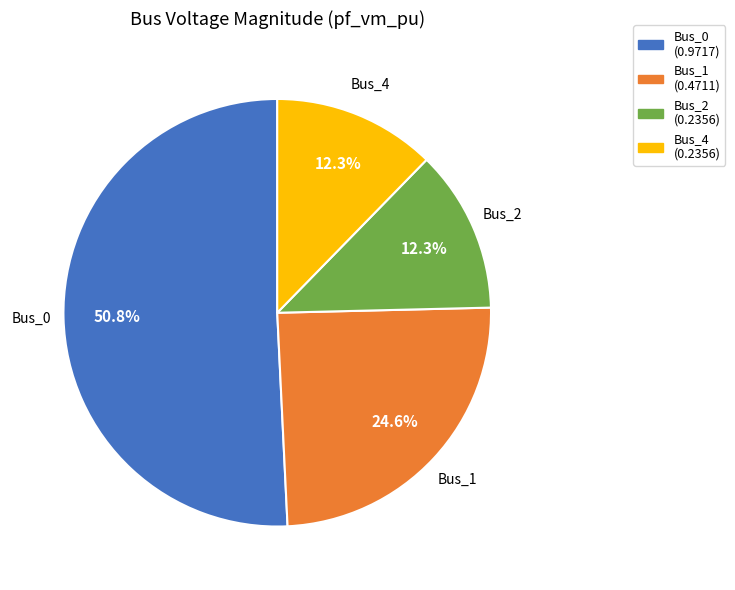

Count the number of slices in the pie.

4